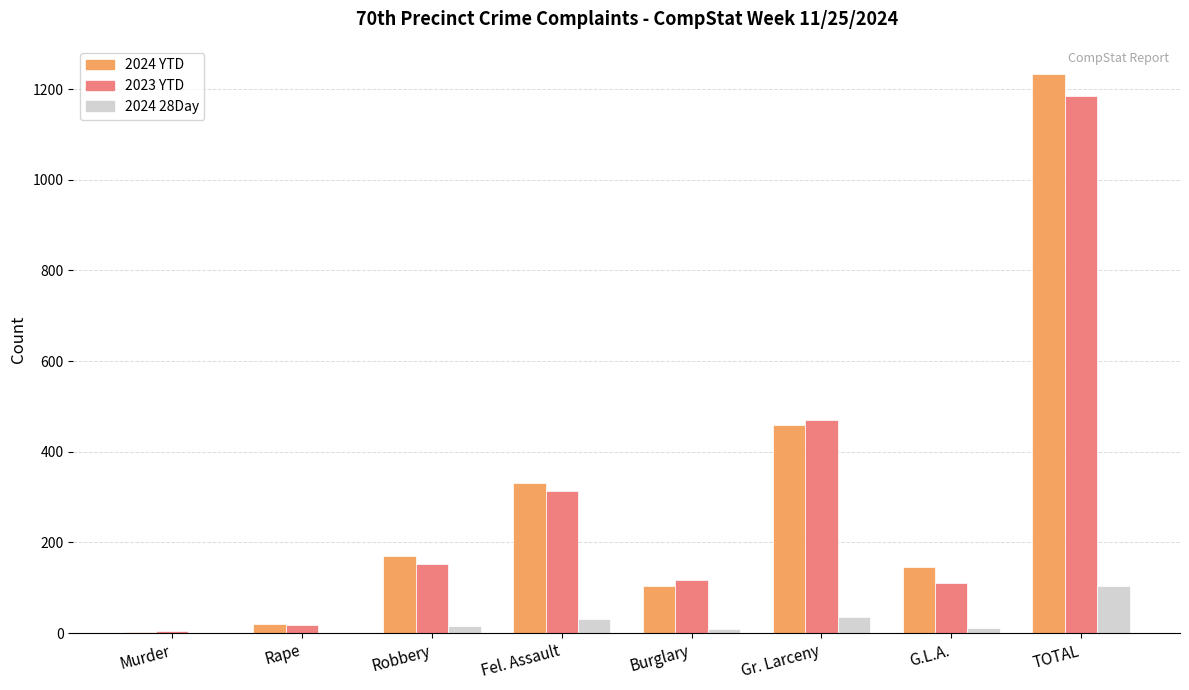

Is it true that 2024 YTD equals 221 at G.L.A.?

False